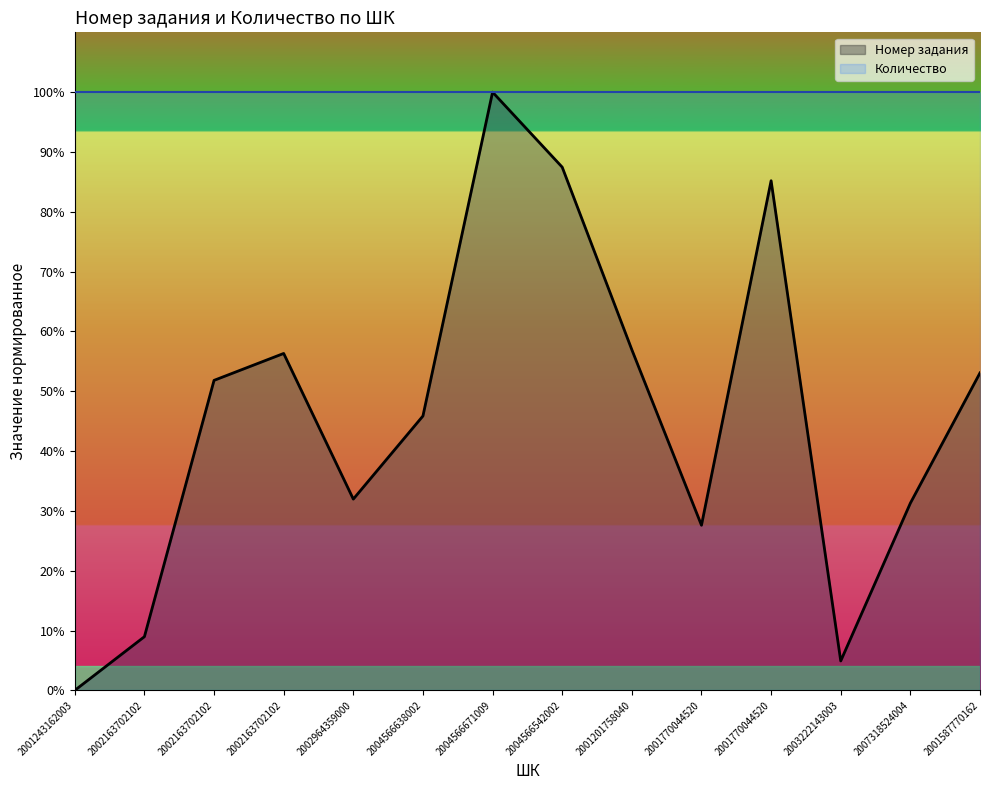

Which label corresponds to the largest value in the chart?

2004566671009